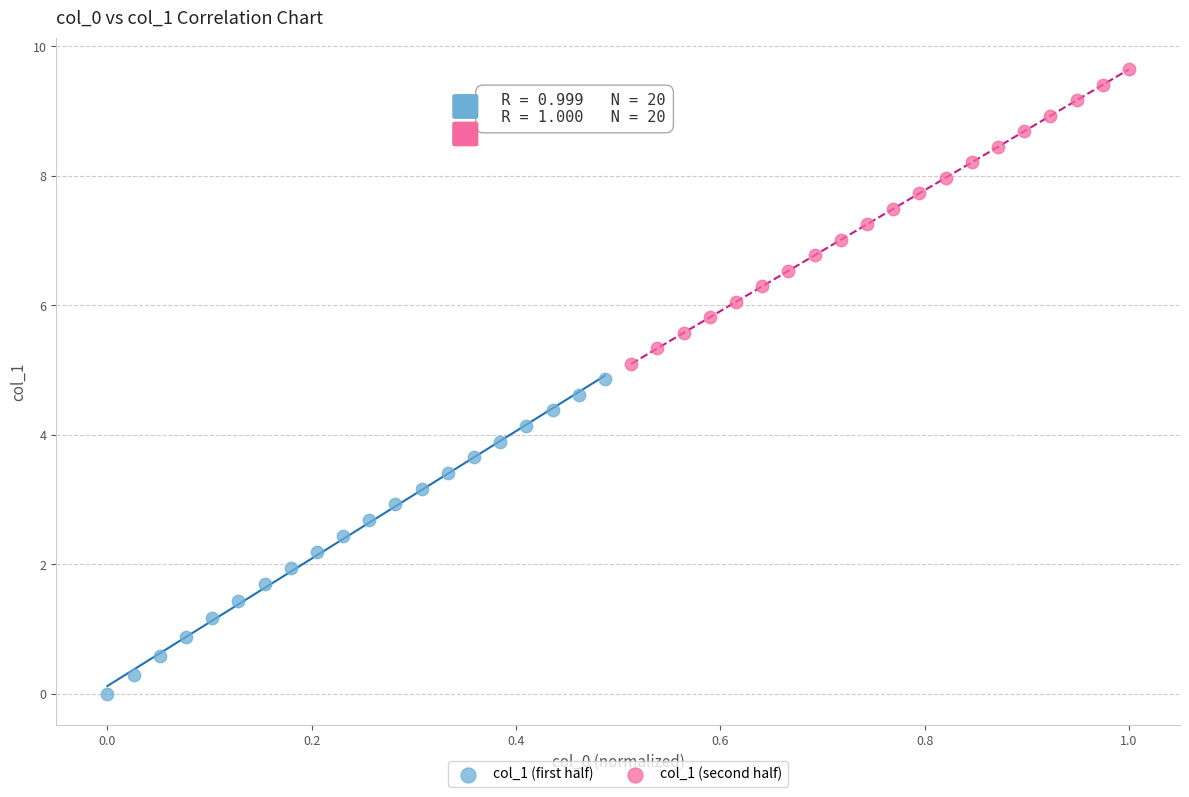

Which series contains the highest Y value?

col_1 (second half)